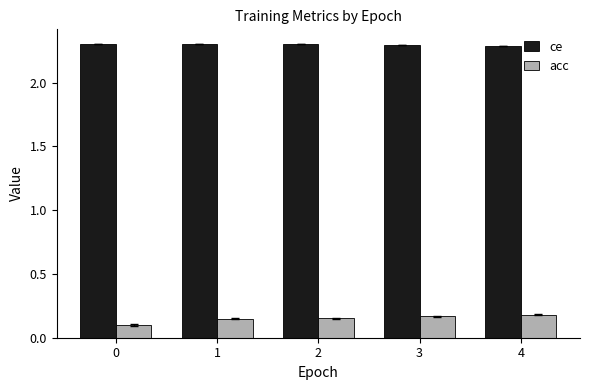

List the series in order of their peak value, lowest first.

acc, ce